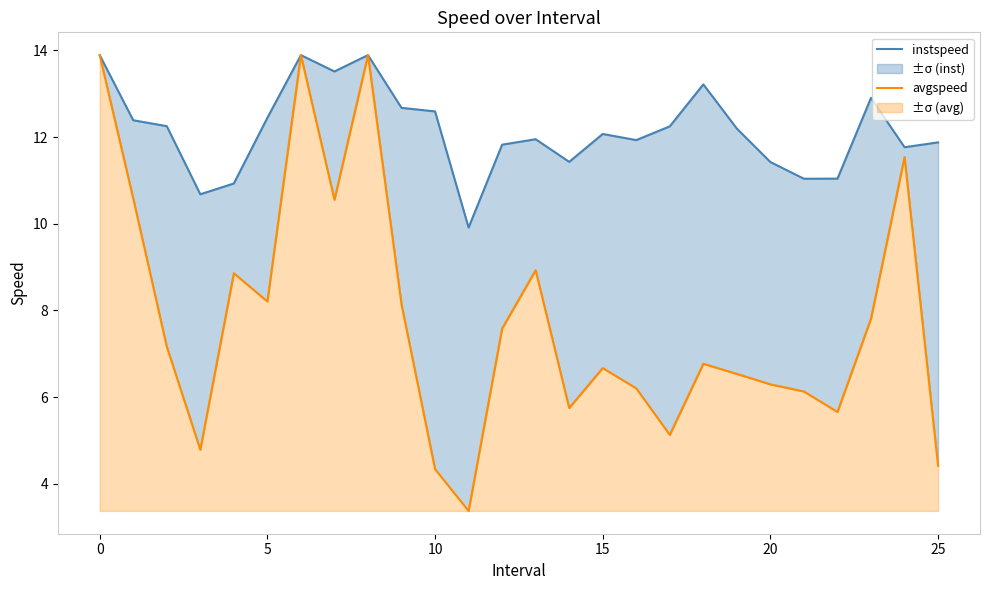

What is the label of the 5th point from the right?

21